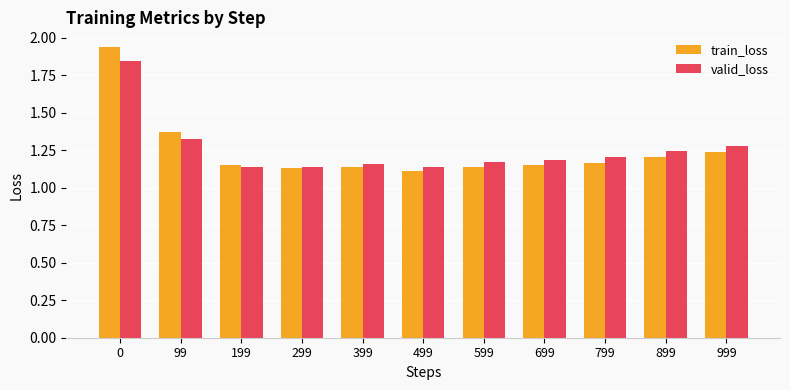

Which series has the largest range (max minus min)?

train_loss